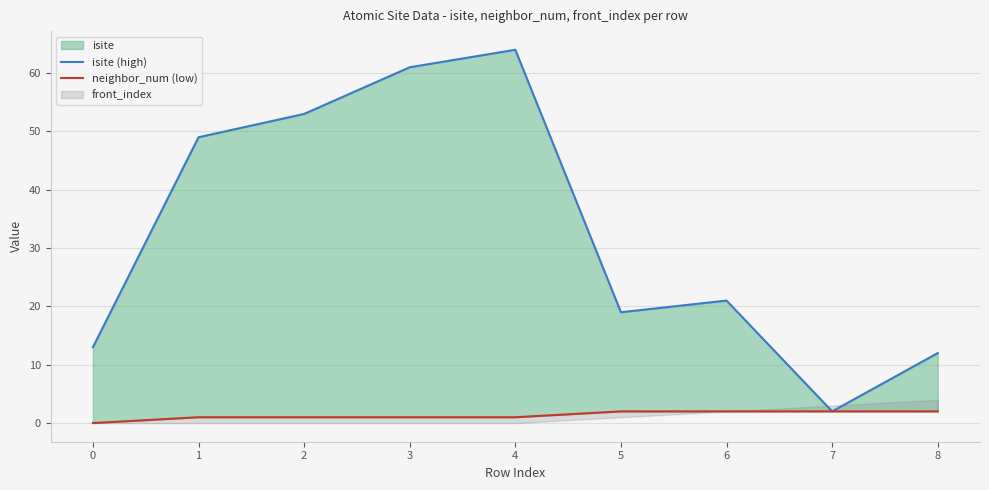

At which label does isite (high) first exceed 21?

1